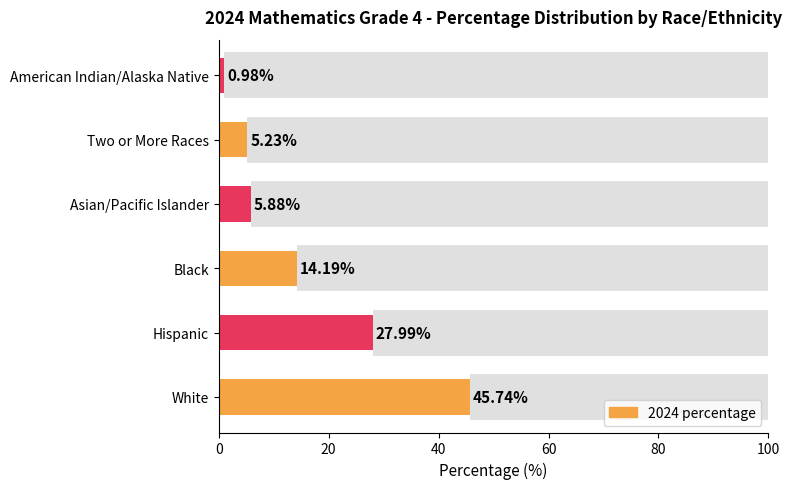

Rank the categories by value from lowest to highest.

American Indian/Alaska Native, Two or More Races, Asian/Pacific Islander, Black, Hispanic, White